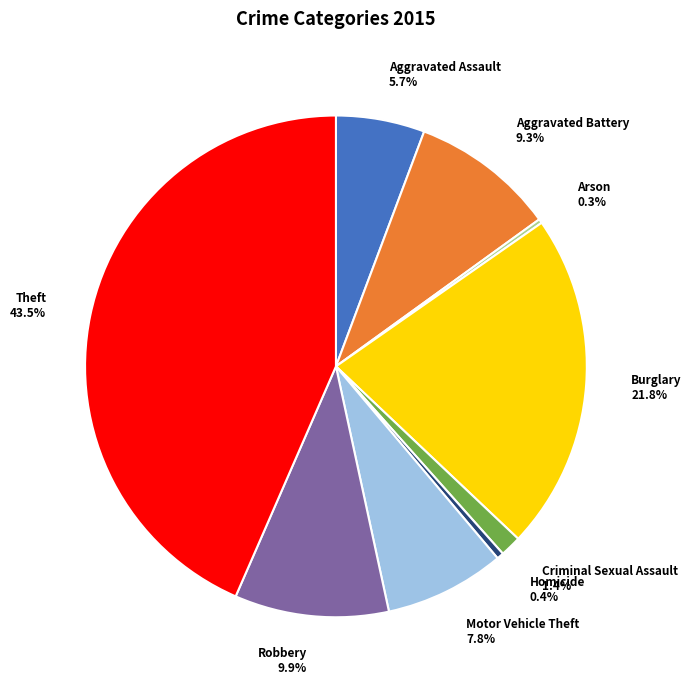

Is there any slice that represents more than half of the pie?

No